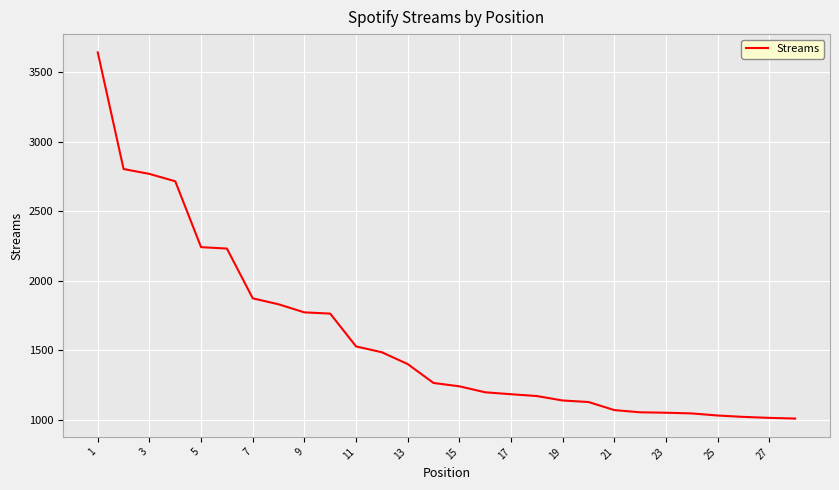

What is the difference between the maximum and minimum values?

2634